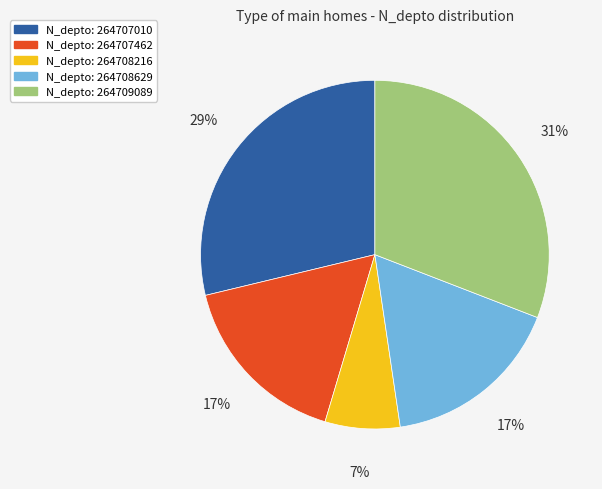

Does any single category account for the majority?

No